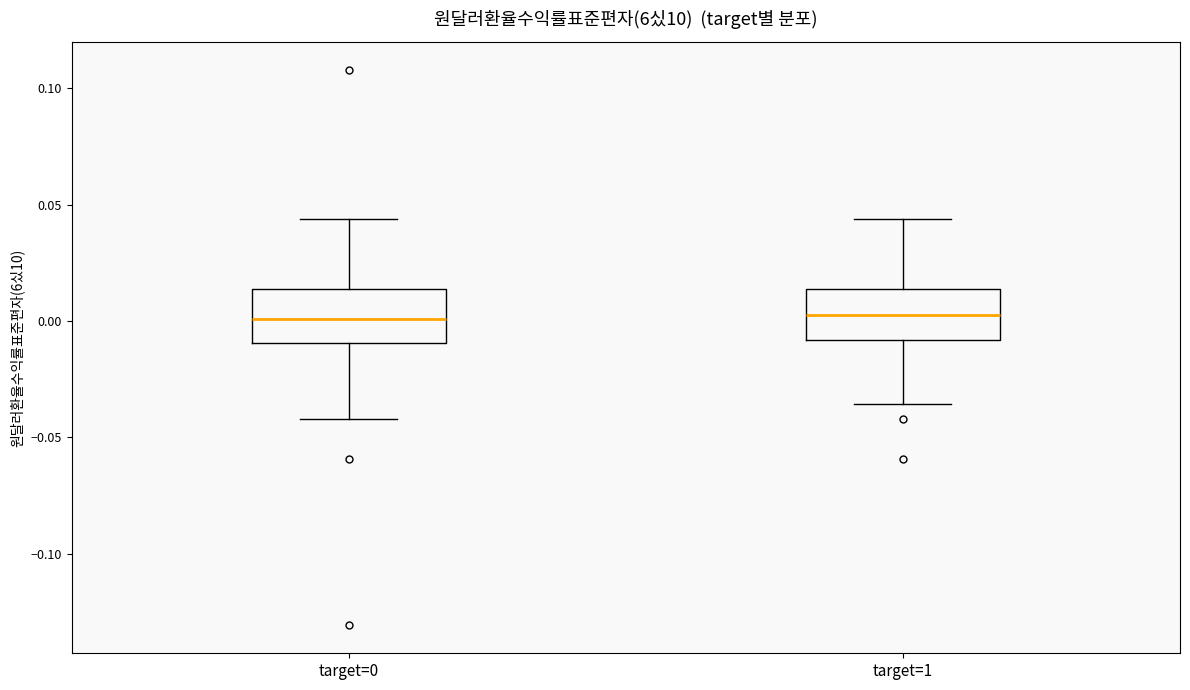

Where is the upper edge of the box for target=0 on the y-axis? The values are not printed on the chart, so give them approximately, as read against the axis.

0.015